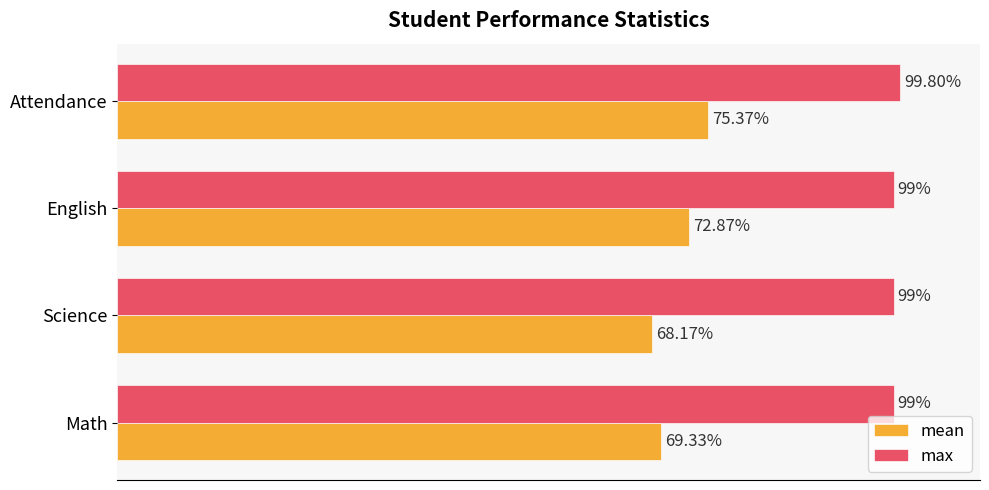

Which label corresponds to the largest value in the chart?

Attendance